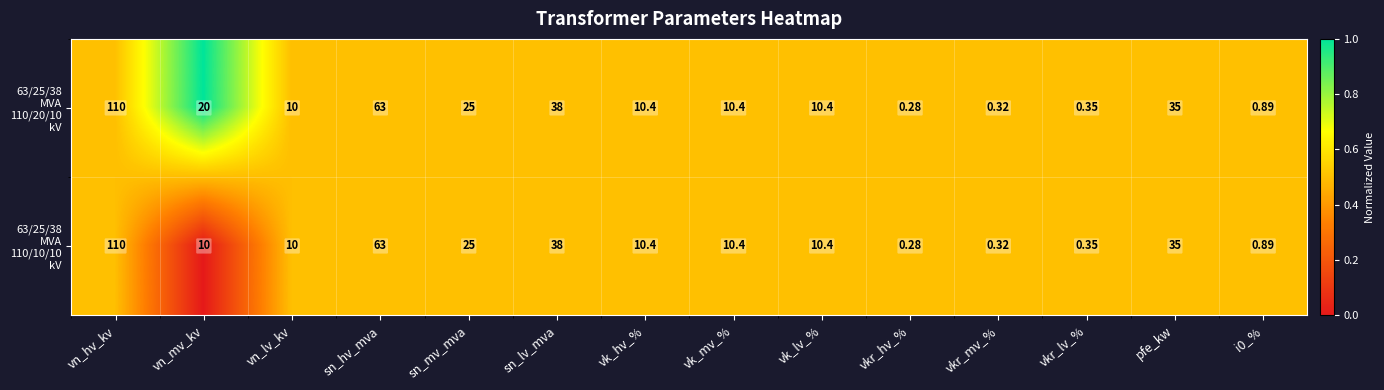

At which category is the sum across all series the highest?

vn_hv_kv